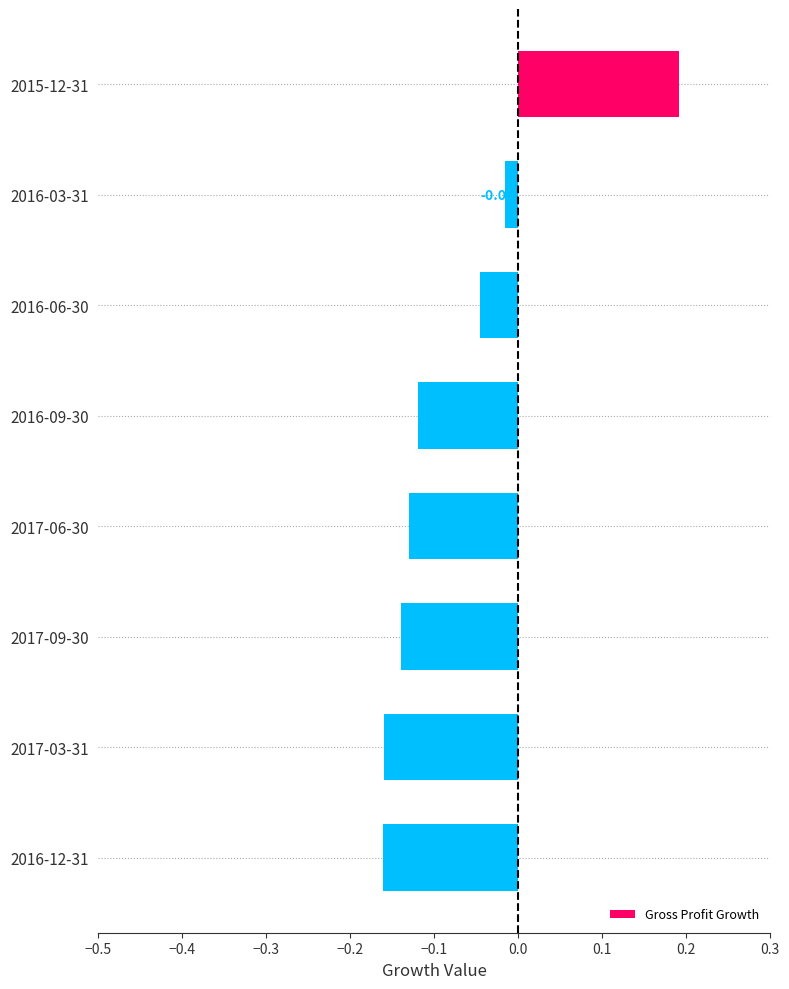

Between 2017-06-30 and 2016-09-30, which is larger?

2016-09-30